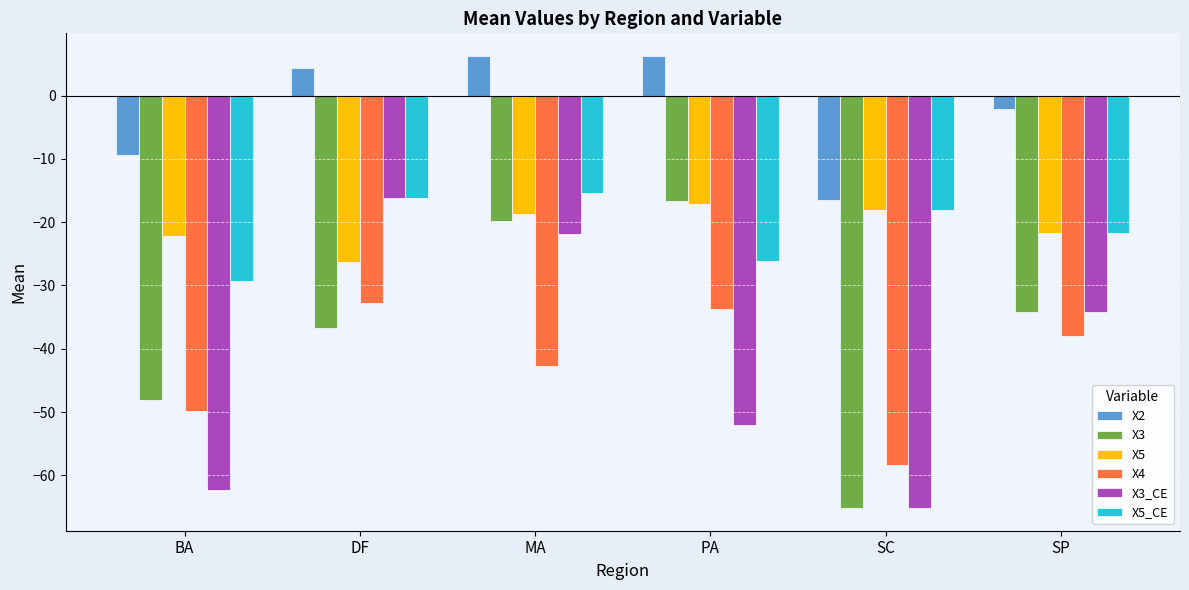

What is the approximate value of X5_CE at SC?

-18.0